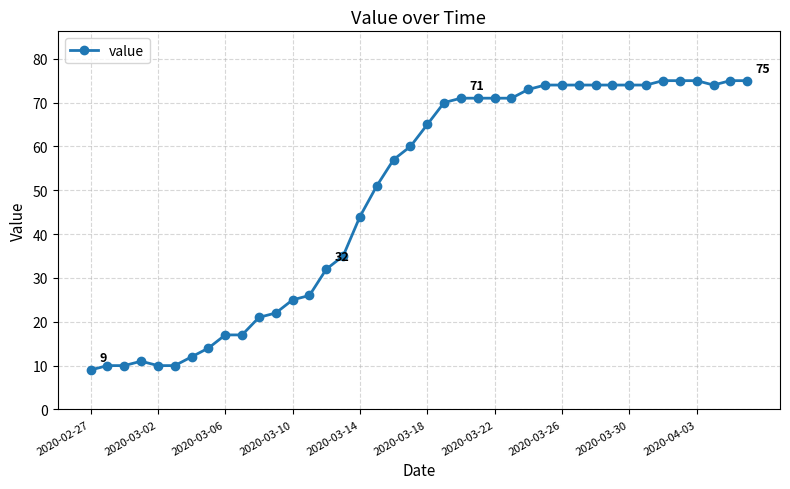

True or false: the data has more than 0 interior local peaks.

True